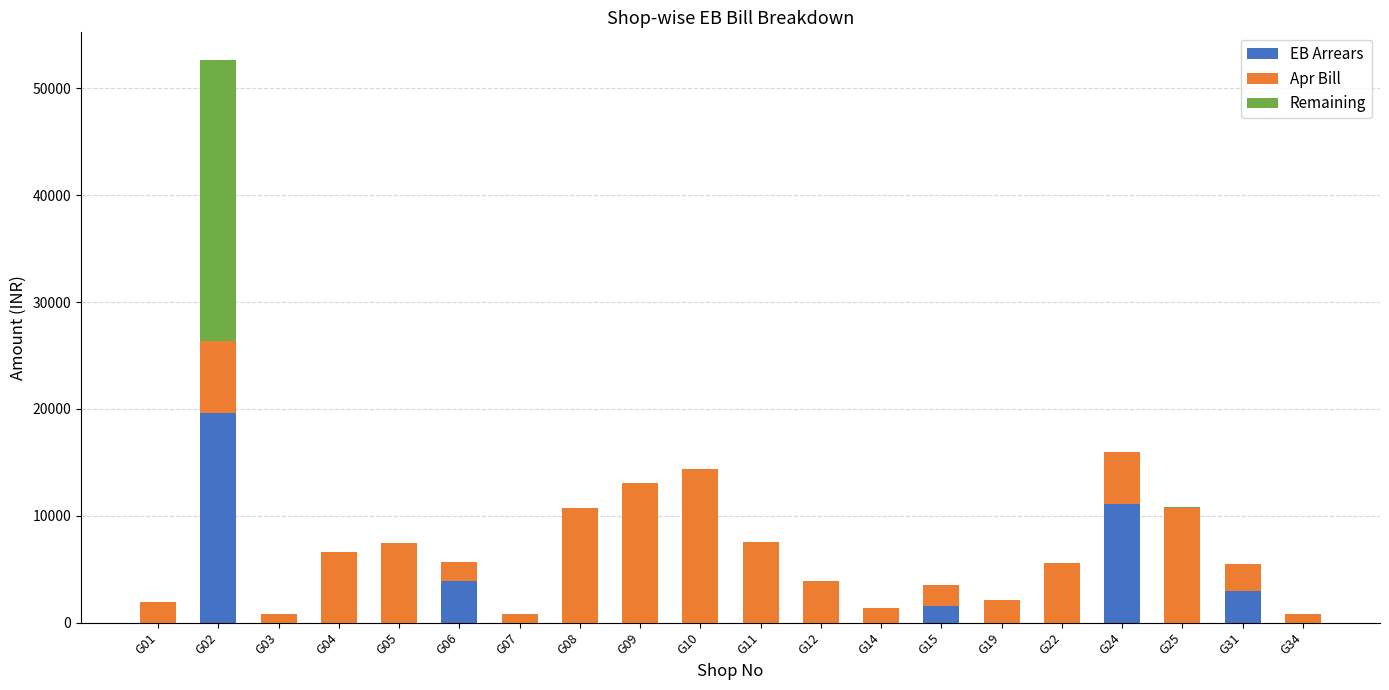

Does the chart contain stacked bars?

Yes